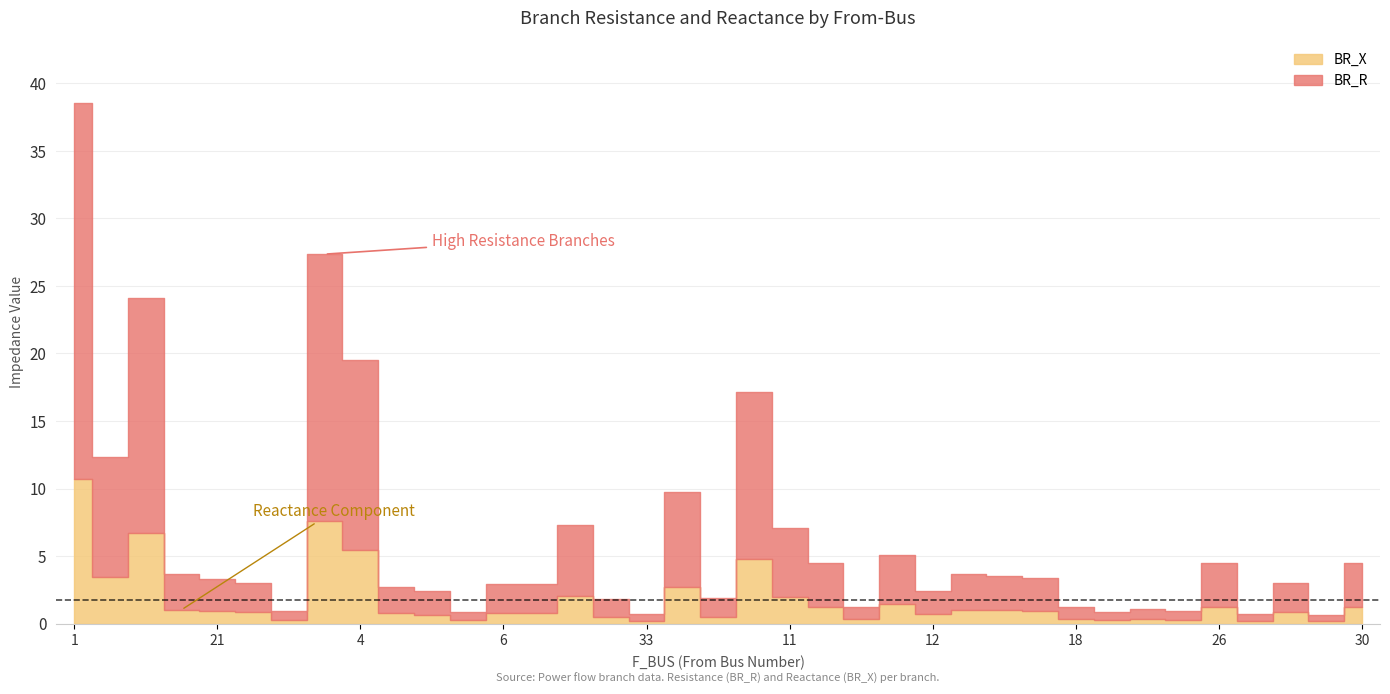

What are all the series names shown in the legend?

BR_R, BR_X